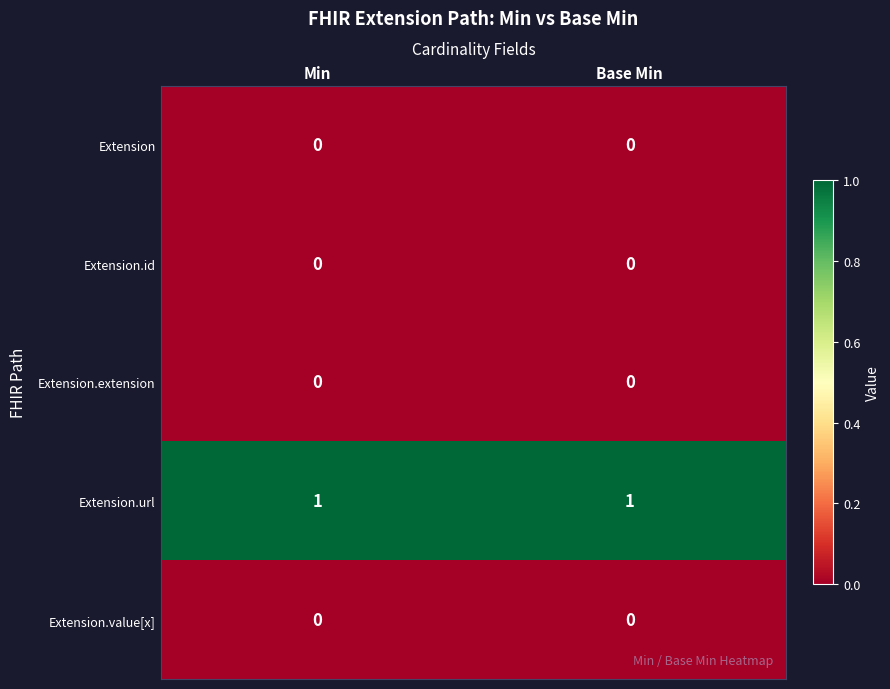

True or false: Extension.id has a value of 0 at Base Min.

True